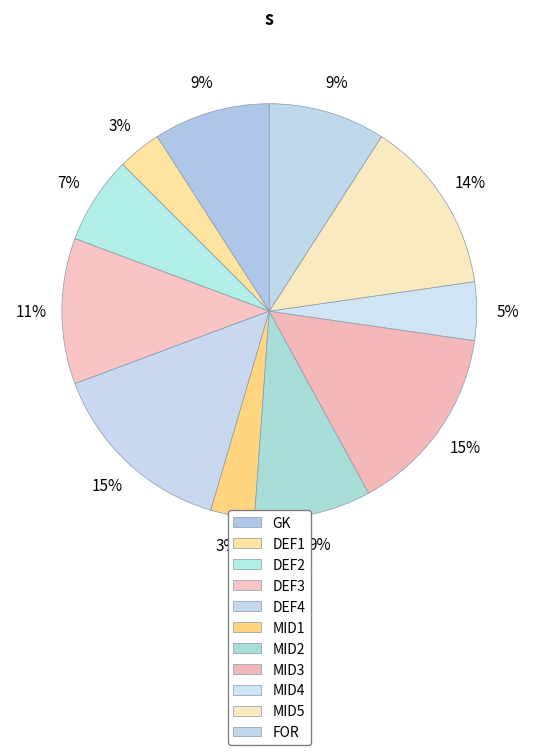

To the nearest percent, what percentage of the pie is DEF3?

11%